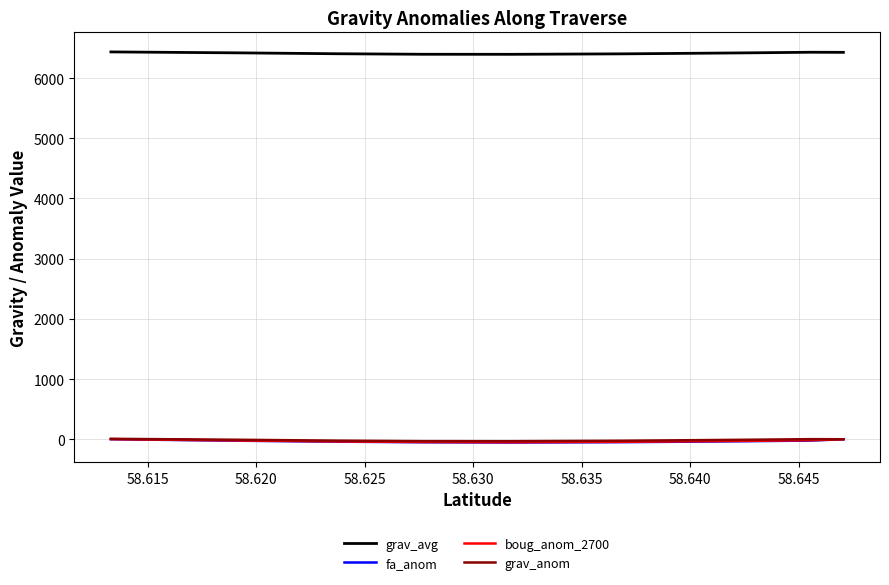

What is the label of the 8th point from the left?

58.645